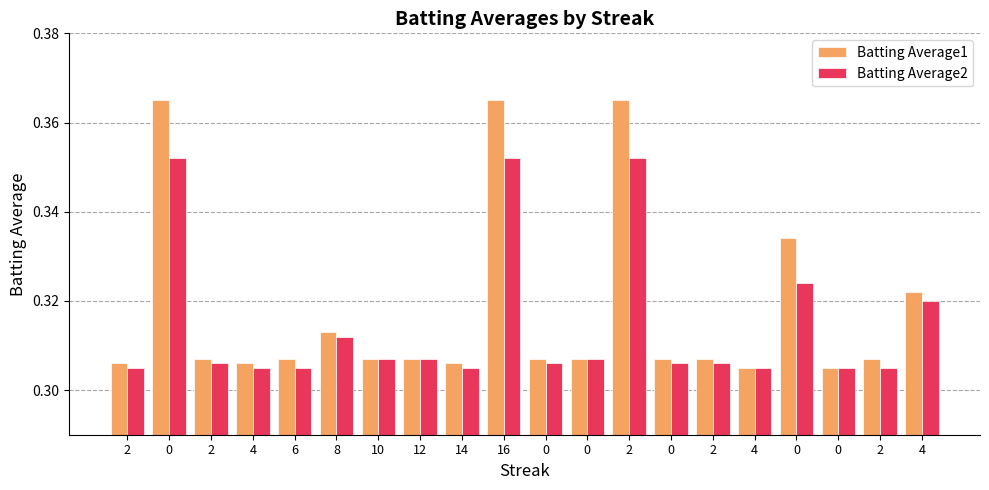

Reading right to left, list all the values displayed in this chart.

Batting Average1: 4=0.3	2=0.3	0=0.3	0=0.3	4=0.3	2=0.3	0=0.3	2=0.4	0=0.3	0=0.3	16=0.4	14=0.3	12=0.3	10=0.3	8=0.3	6=0.3	4=0.3	2=0.3	0=0.4	2=0.3
Batting Average2: 4=0.3	2=0.3	0=0.3	0=0.3	4=0.3	2=0.3	0=0.3	2=0.4	0=0.3	0=0.3	16=0.4	14=0.3	12=0.3	10=0.3	8=0.3	6=0.3	4=0.3	2=0.3	0=0.4	2=0.3